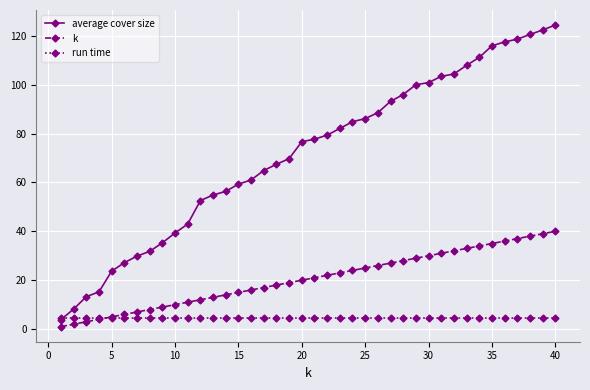

What is the value of the average cover size point at the 13th from the left?

54.8